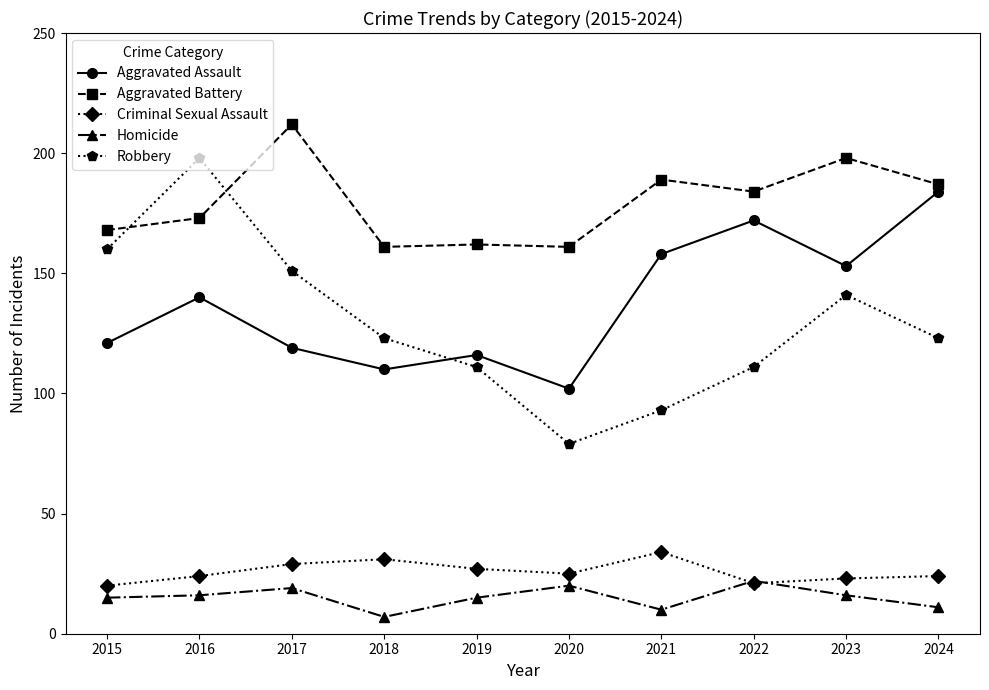

Which label corresponds to the smallest value in the chart?

2018